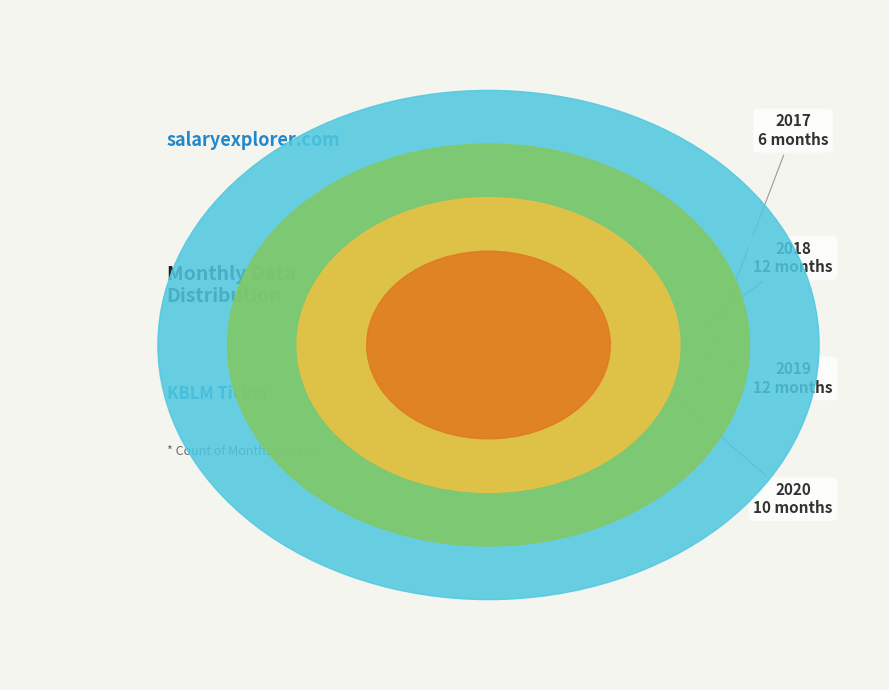

Combined, do 2017 and 2020 account for over 50%?

No